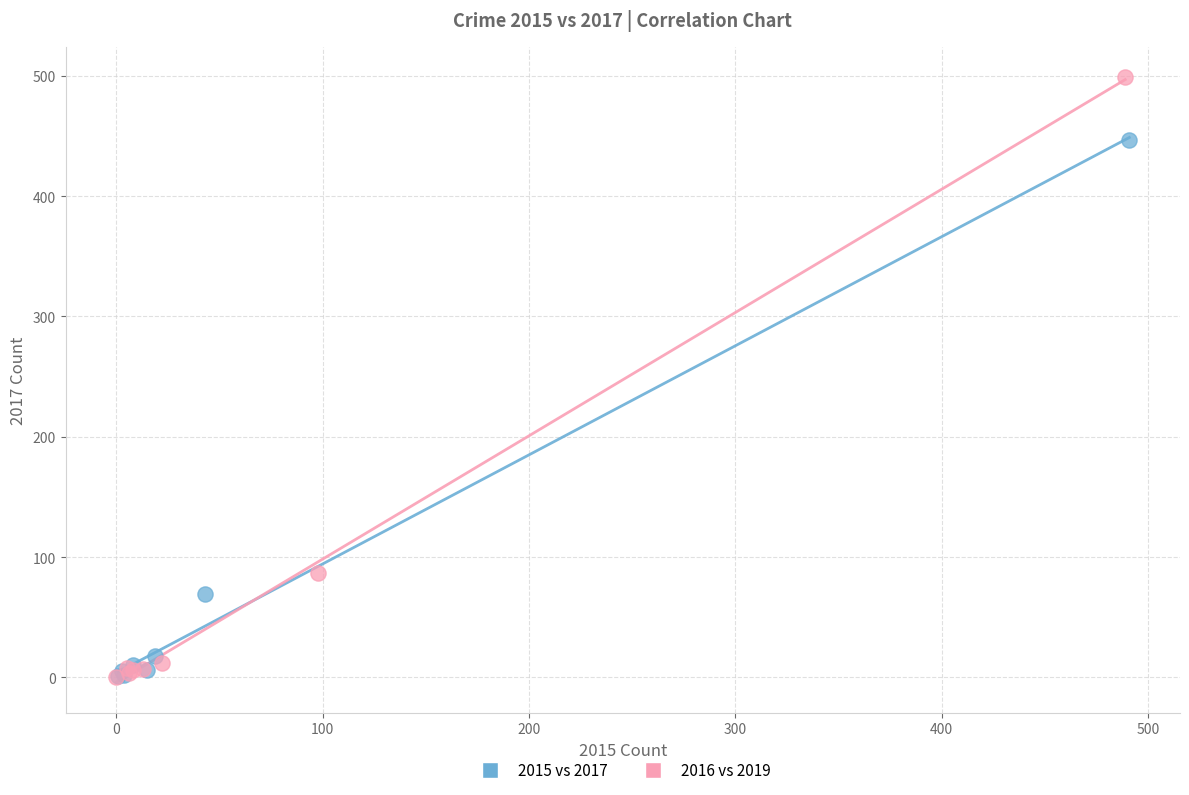

Which series contains the highest Y value?

2016 vs 2019